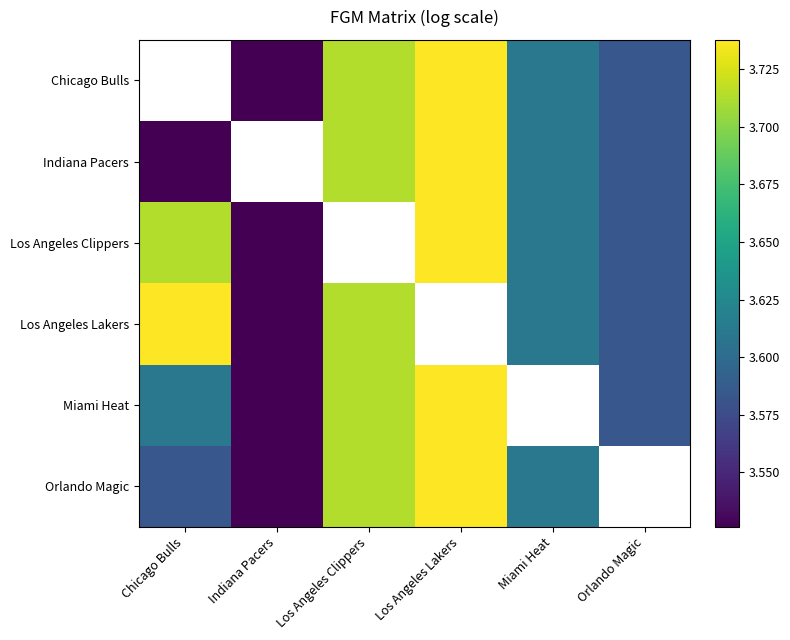

The value of Orlando Magic at Indiana Pacers is 5.1. True or false?

False